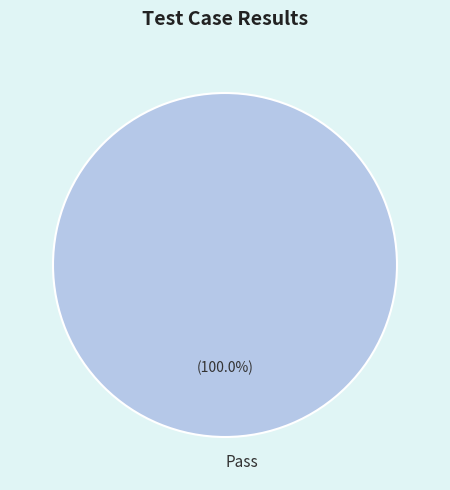

Rank the categories by value from lowest to highest.

Pass